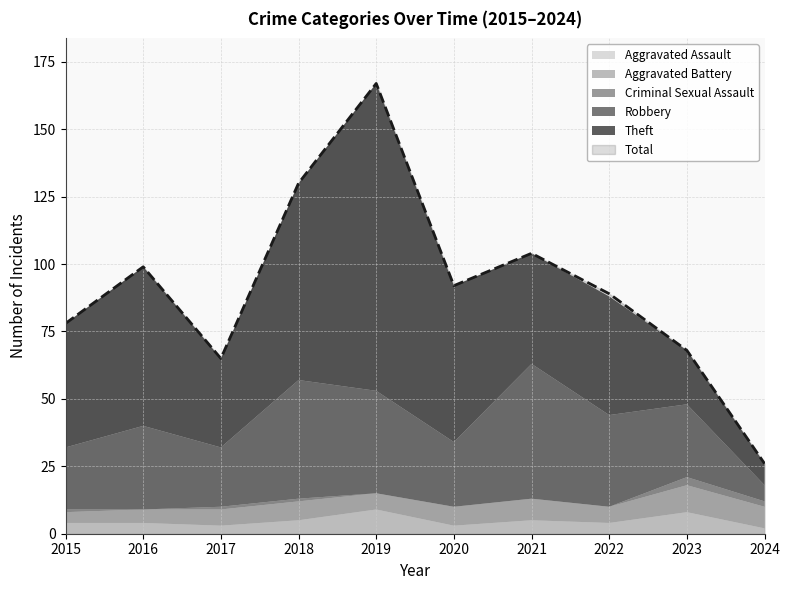

How many values in the Aggravated Assault series exceed 4?

4